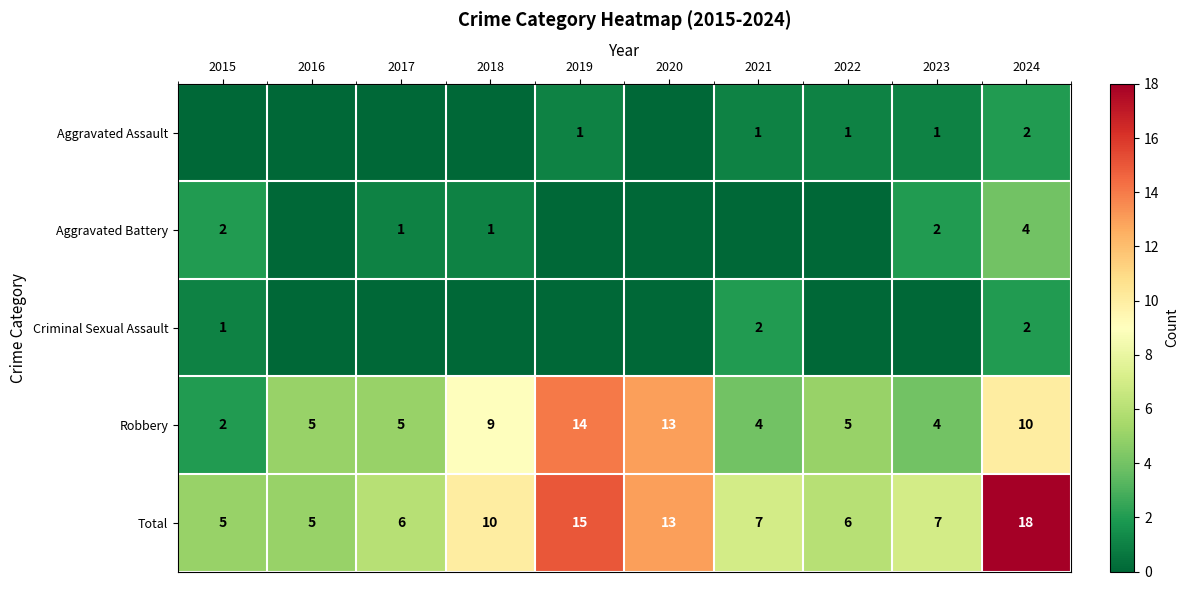

Which category has the highest value in the Total series?

2024